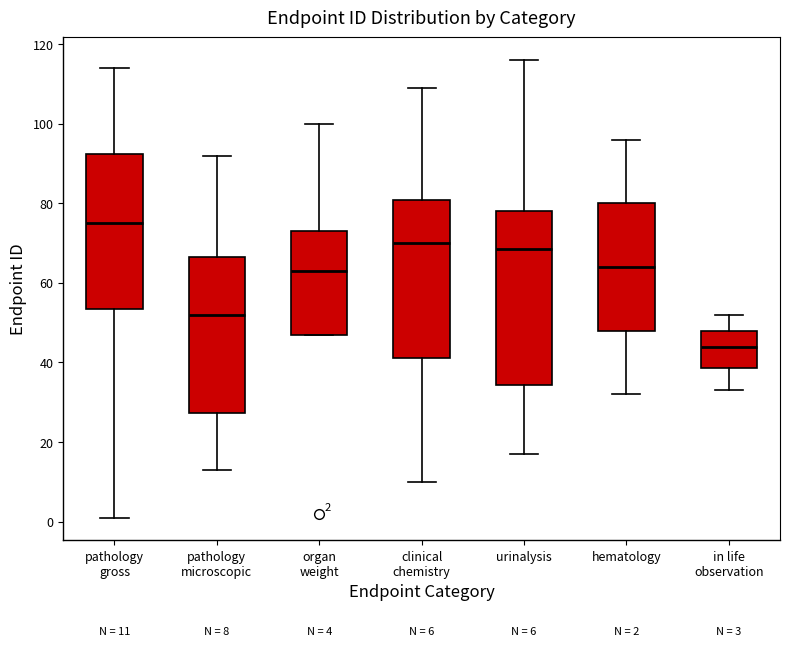

Which box is the tallest, from its lower edge to its upper edge?

urinalysis